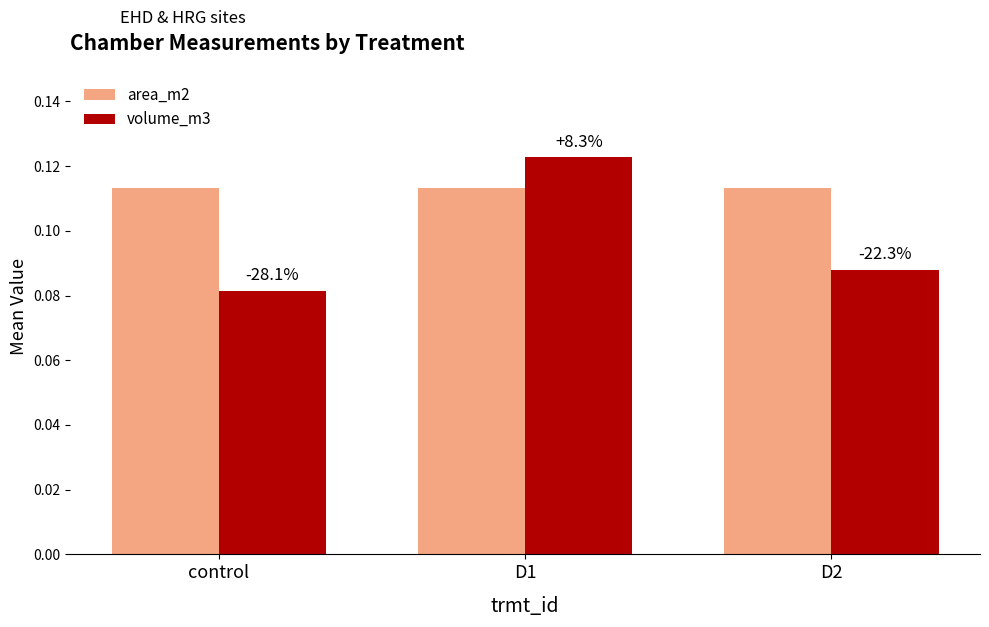

How many bars are there in each group?

2